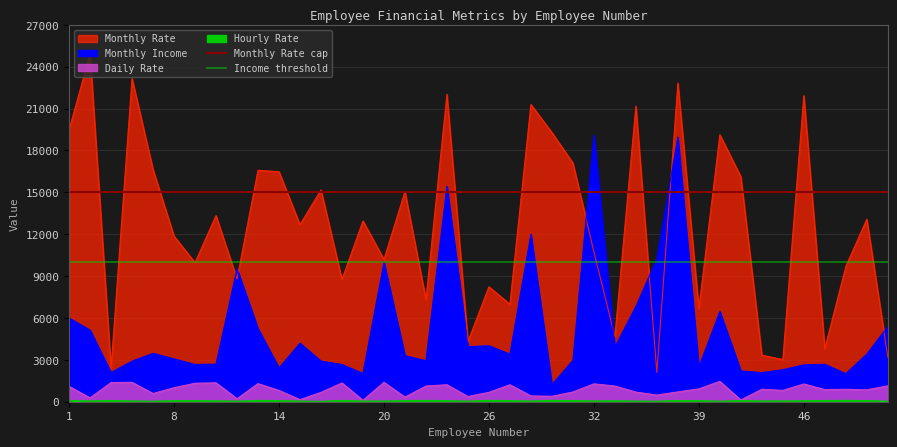

True or false: Monthly Rate cap has a value of 20993 at 8.

False